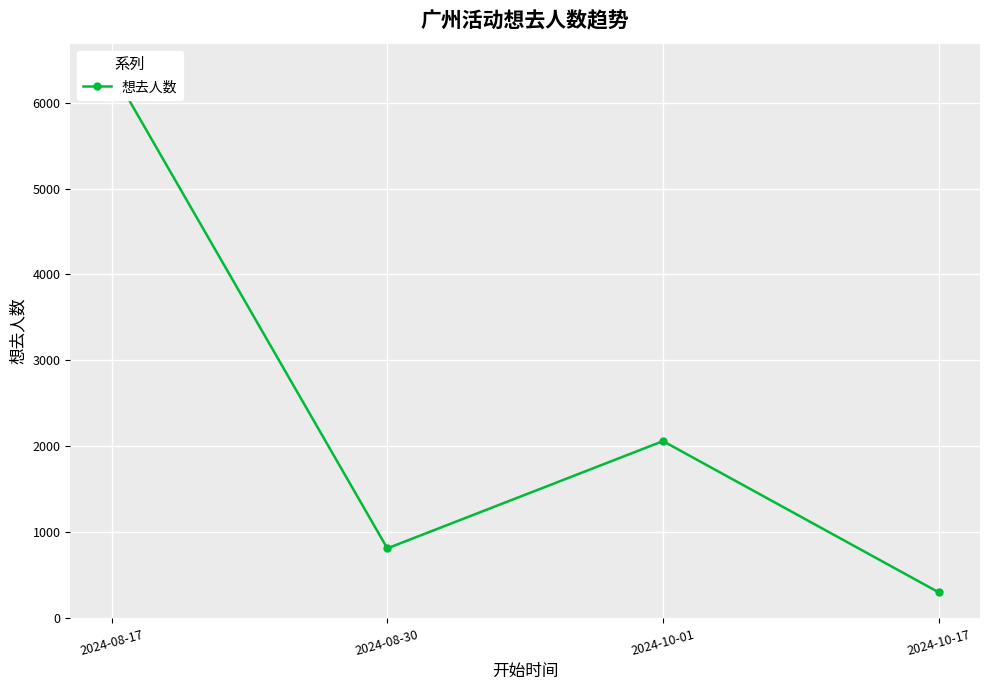

List the labels in order of value, smallest first.

2024-10-17, 2024-08-30, 2024-10-01, 2024-08-17